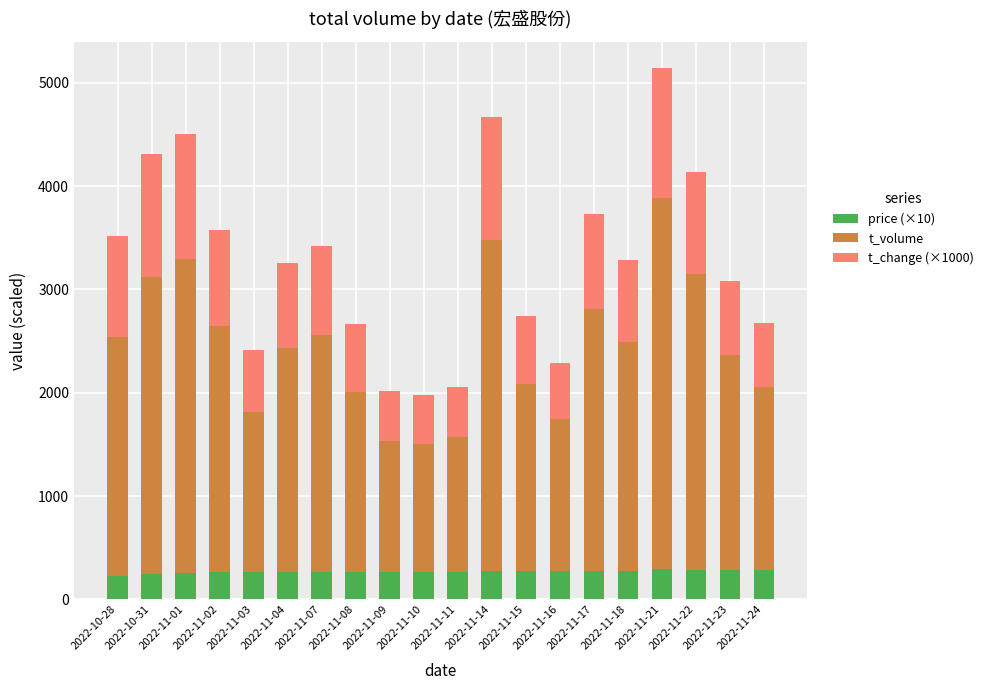

What is the maximum value for price (×10)?

289.6